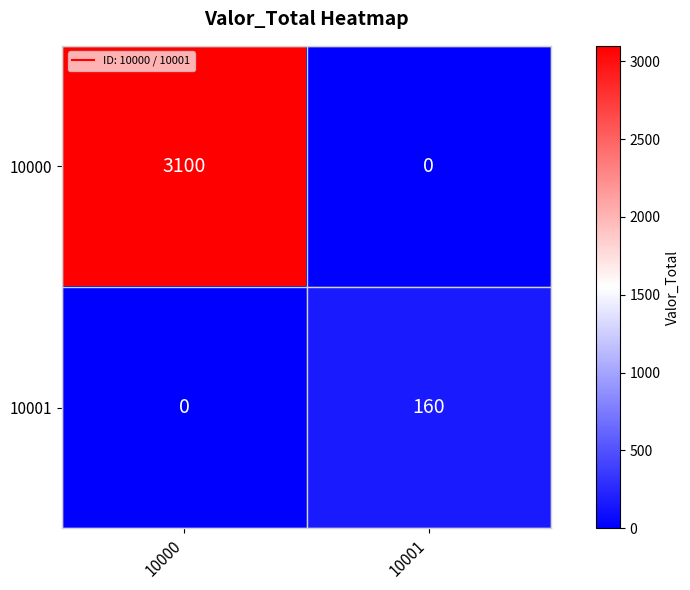

Rank the series at 10001 from highest to lowest value.

10001, 10000